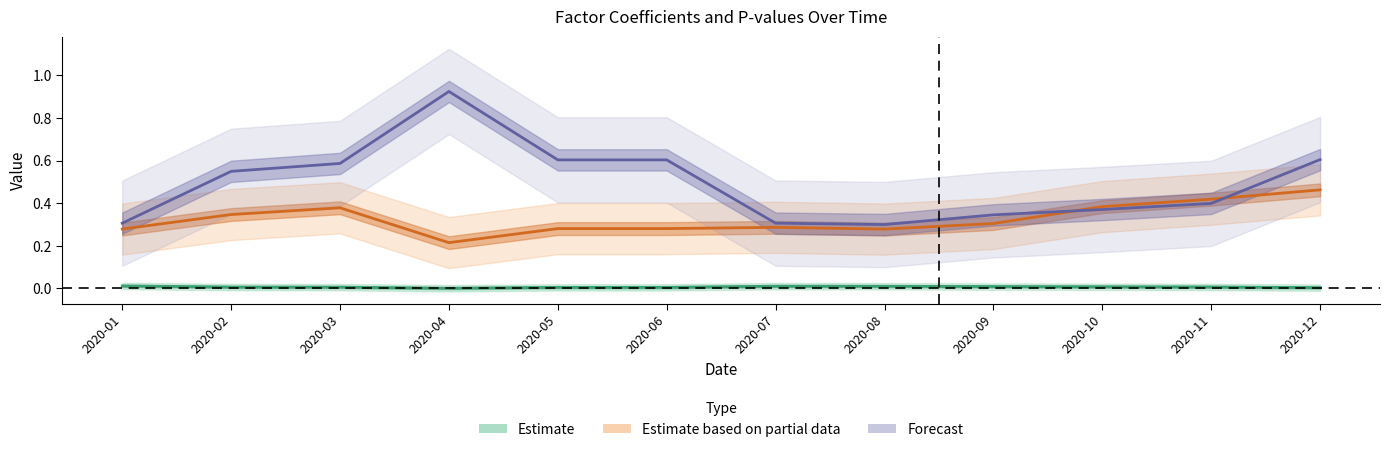

What is the total value across all series at 2020-11?

0.8